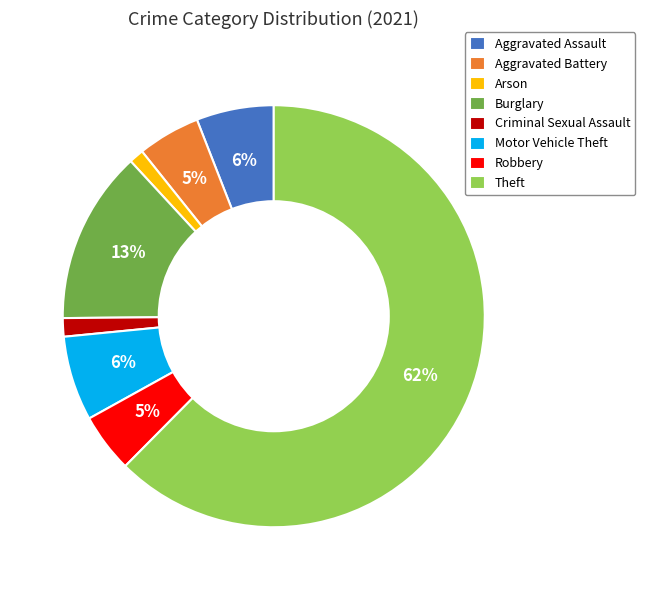

How many slices are in this pie chart?

8